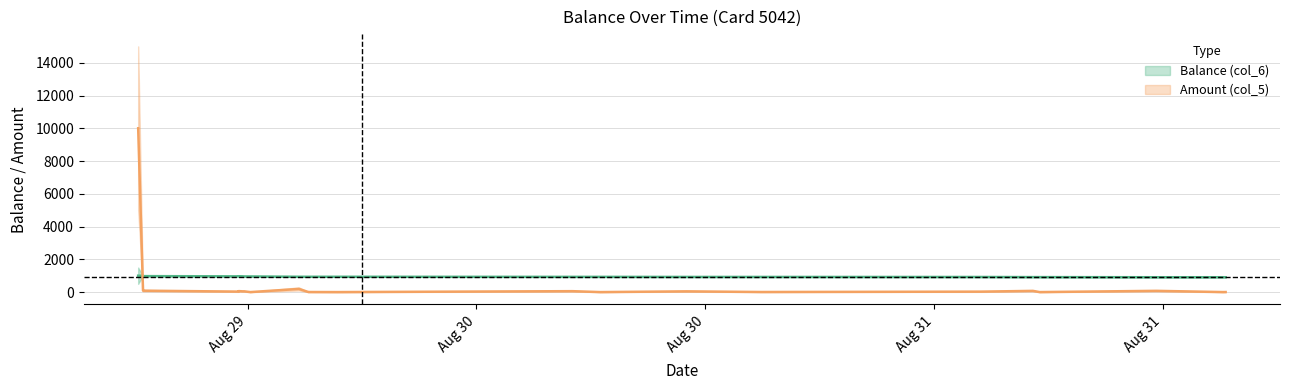

How many times do Amount (col_5) and Balance (col_6) cross each other?

1